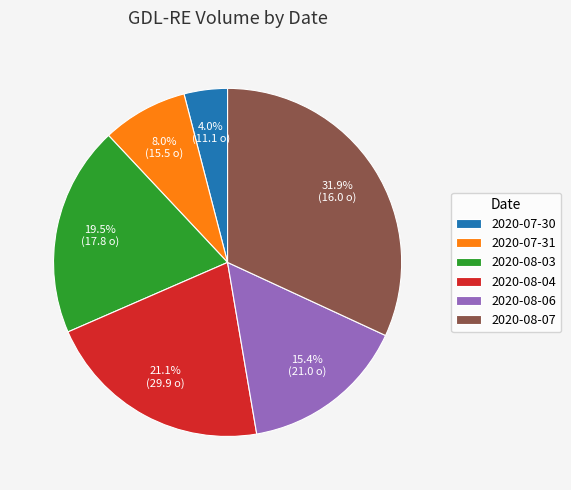

To the nearest percent, what percentage of the pie is 2020-08-06?

15%